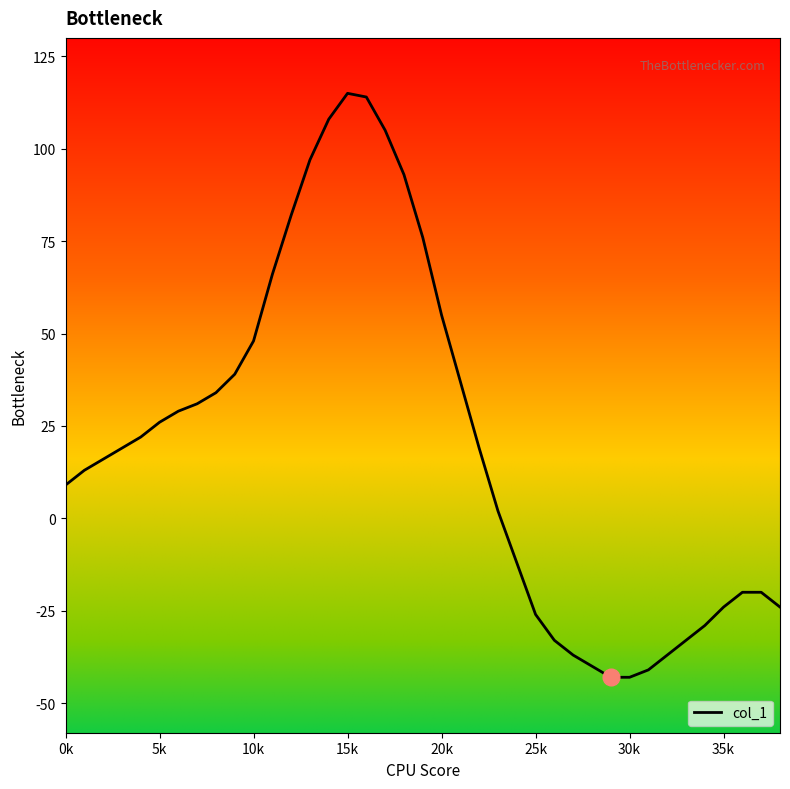

Does the chart display data point markers on the line(s)?

No